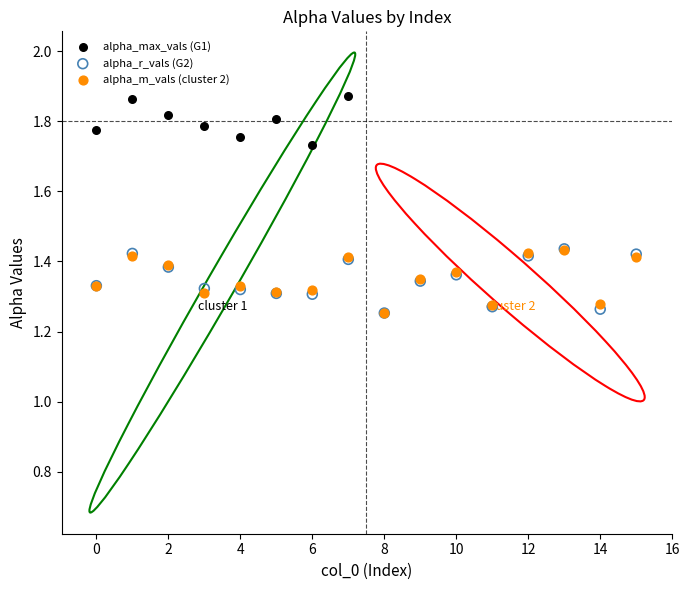

Which series contains the highest Y value?

alpha_max_vals (G1)